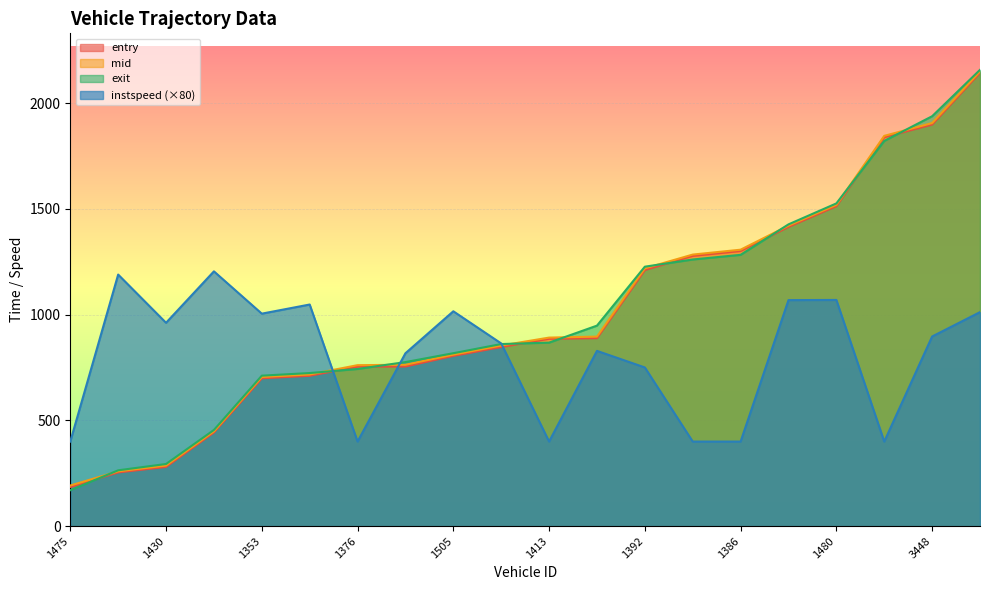

What is the smallest value displayed?

169.8